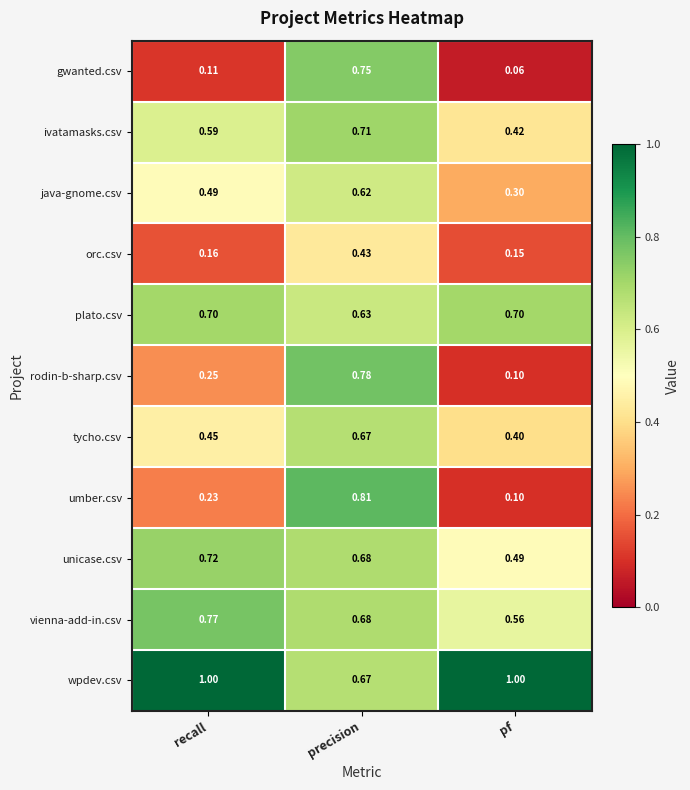

Which series has the largest range (max minus min)?

umber.csv